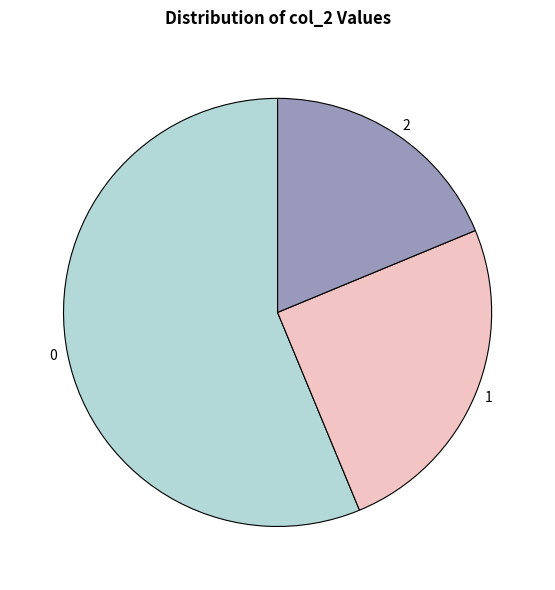

Does any single category account for the majority?

Yes